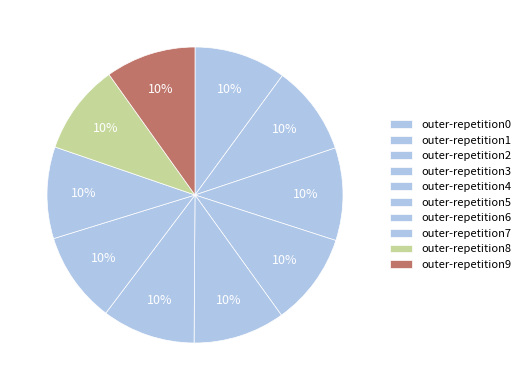

Is the sum of outer-repetition4 and outer-repetition1 greater than half?

No